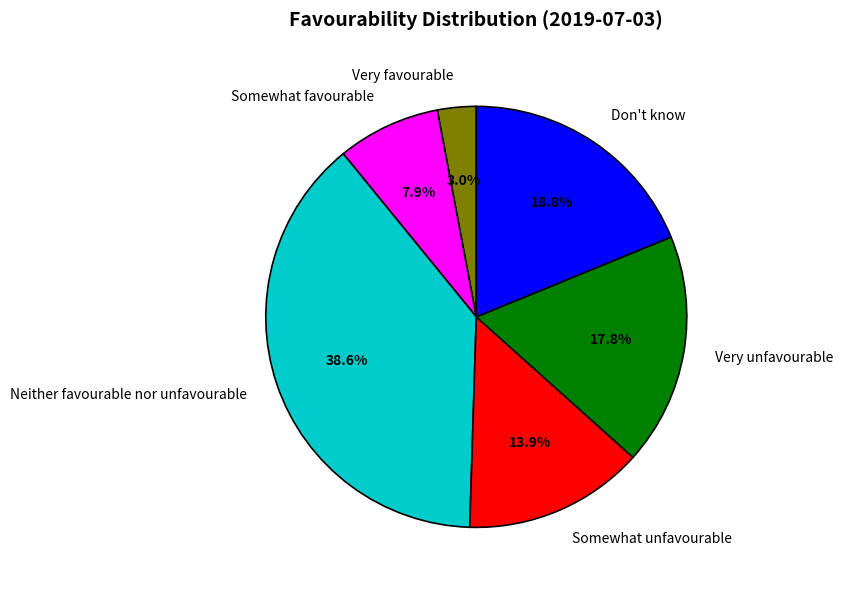

Do Somewhat favourable and Don't know together represent more than half of the pie?

No